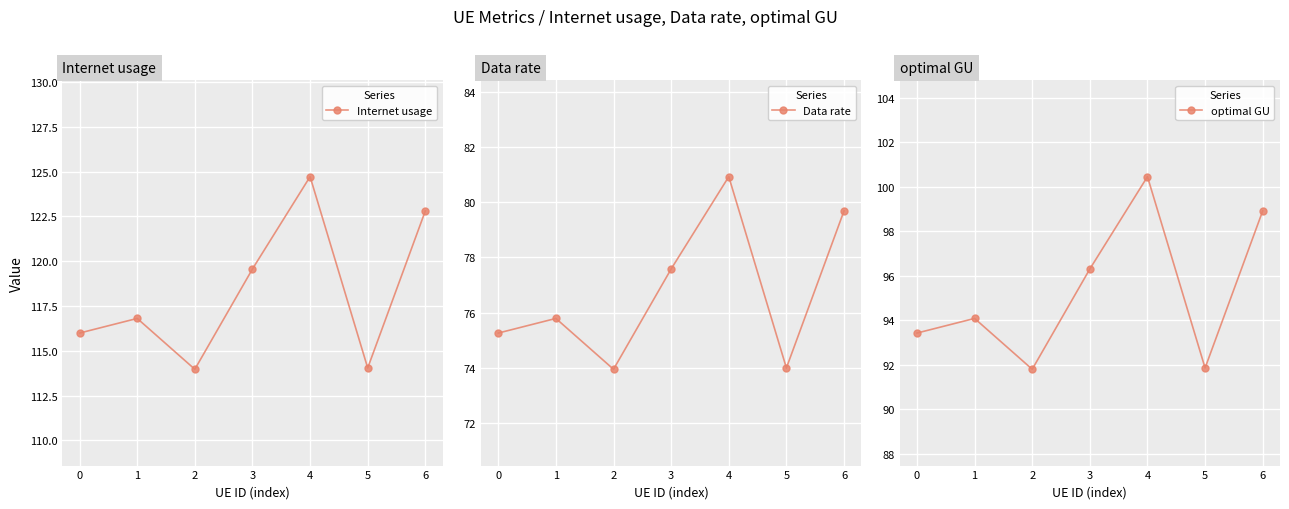

Where is Data rate nearest to the value 77?

3